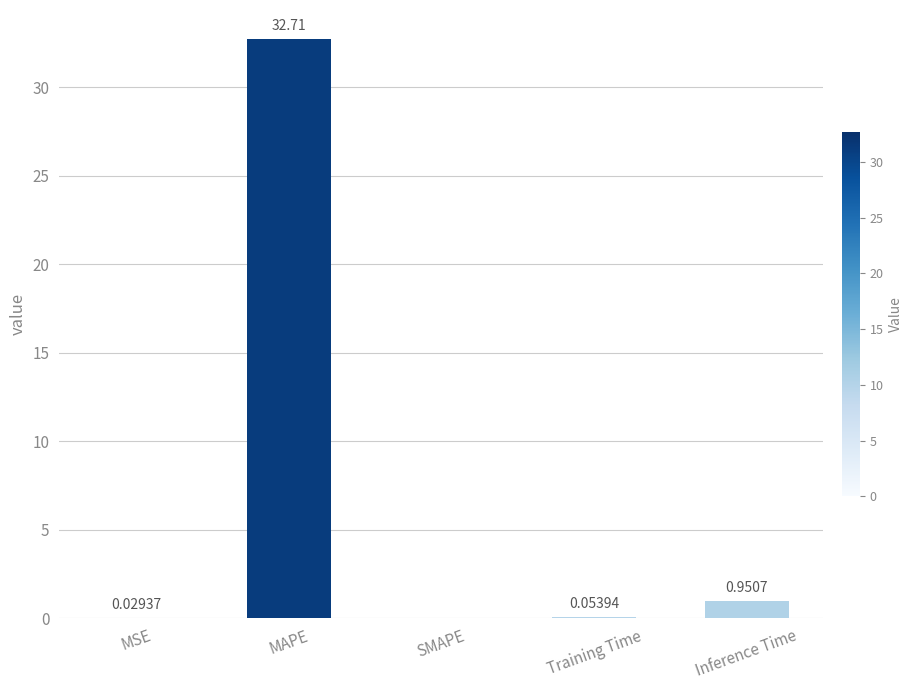

How many data points are above 0?

4